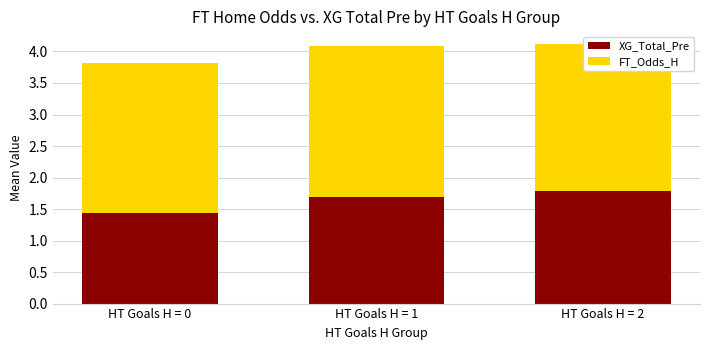

What is the sum of the FT_Odds_H values at HT Goals H = 0 and HT Goals H = 2?

4.7